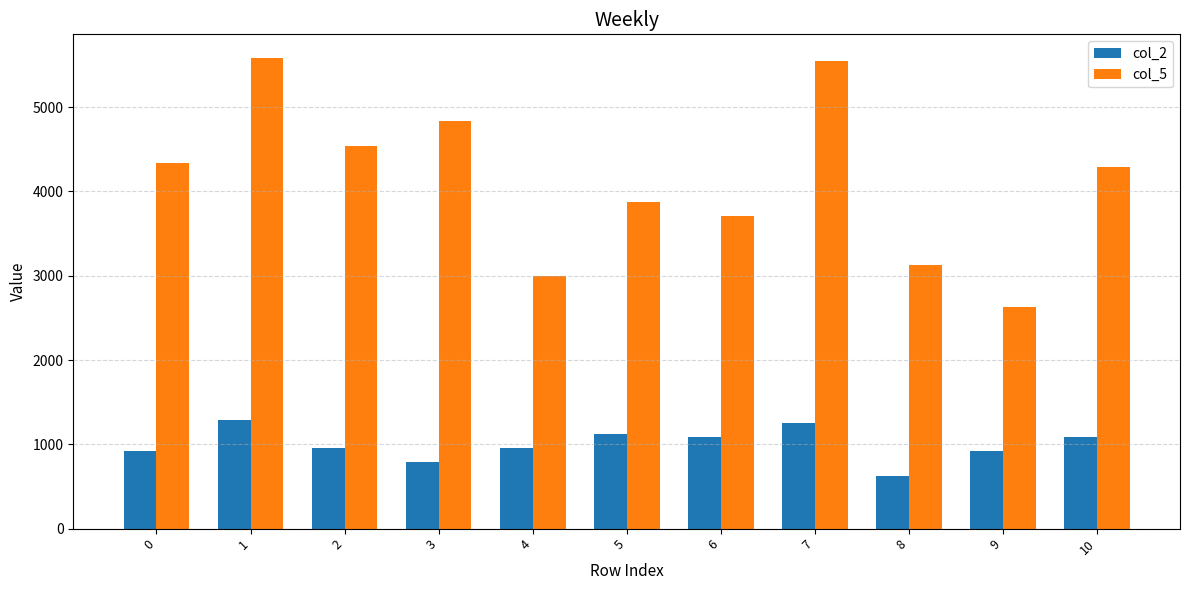

What is the total value across all series at 8?

3750